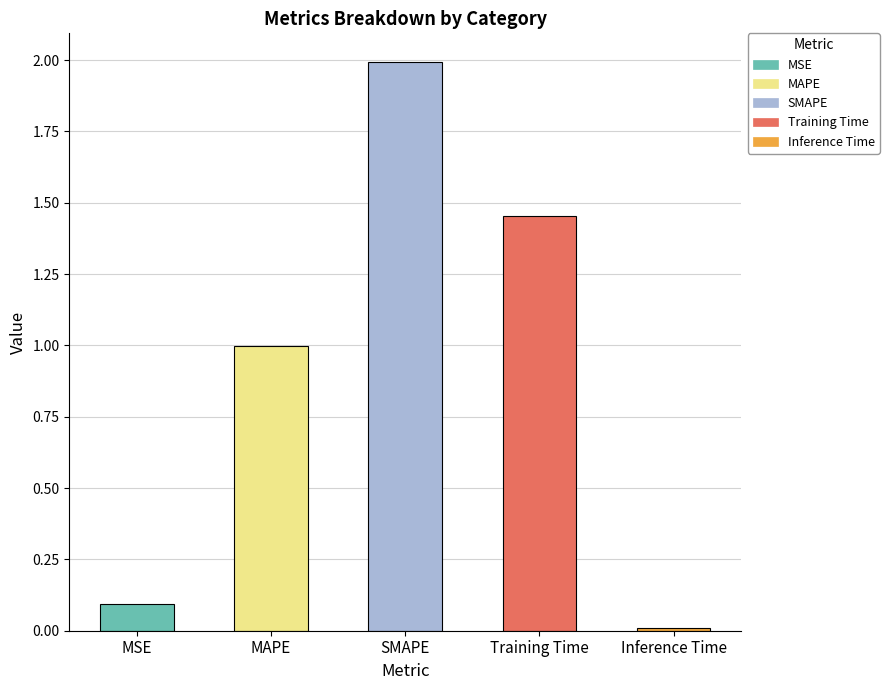

What is the approximate value at SMAPE?

2.0